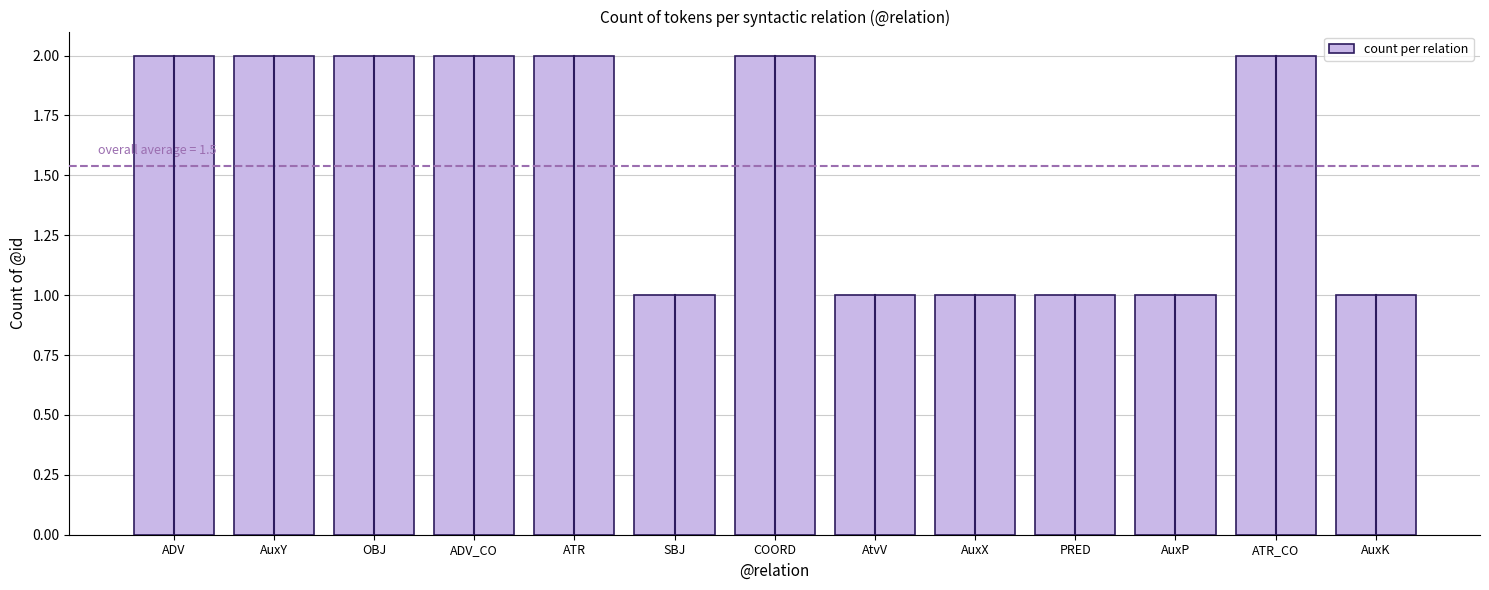

What position from the left is AuxK?

13